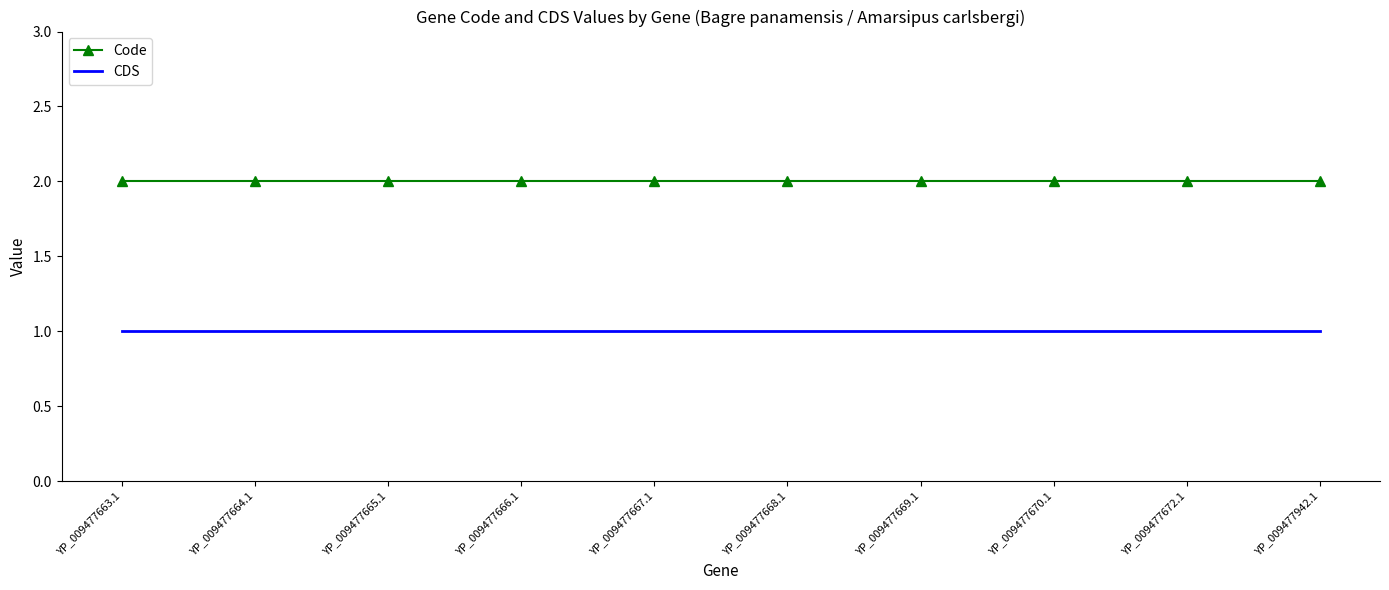

The CDS series shows 0 at YP_009477672.1. True or false?

False